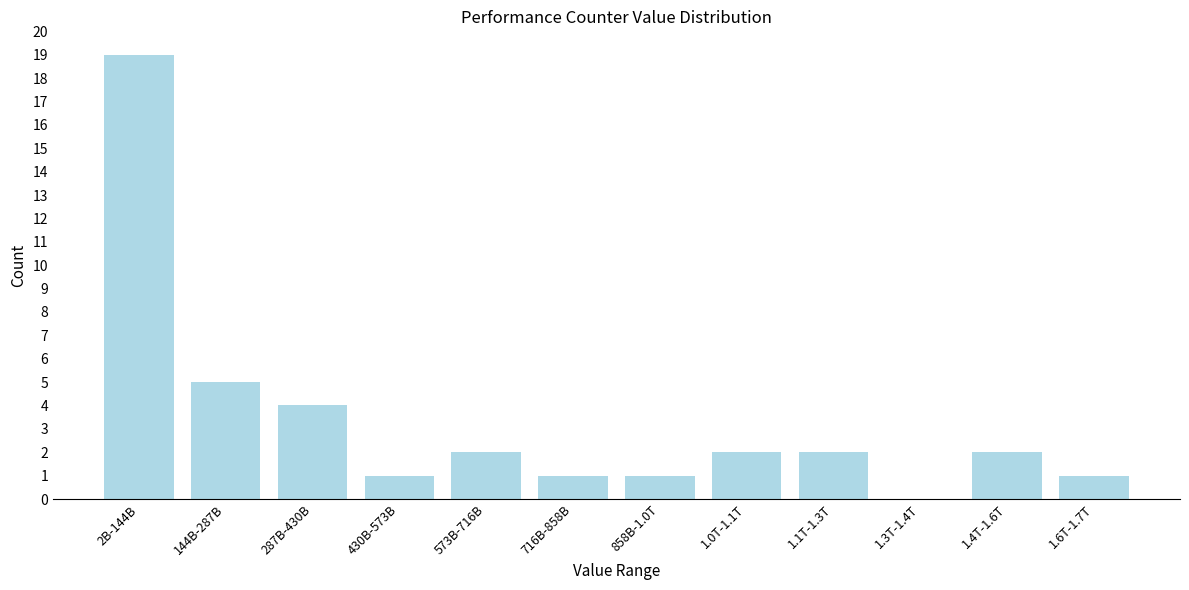

Reading left to right, transcribe all the data shown in this chart.

2B-144B=19	144B-287B=5	287B-430B=4	430B-573B=1	573B-716B=2	716B-858B=1	858B-1.0T=1	1.0T-1.1T=2	1.1T-1.3T=2	1.3T-1.4T=0	1.4T-1.6T=2	1.6T-1.7T=1